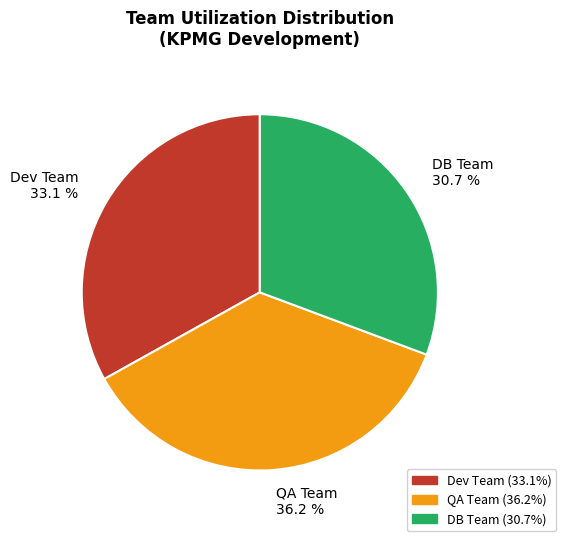

Count the number of slices in the pie.

3